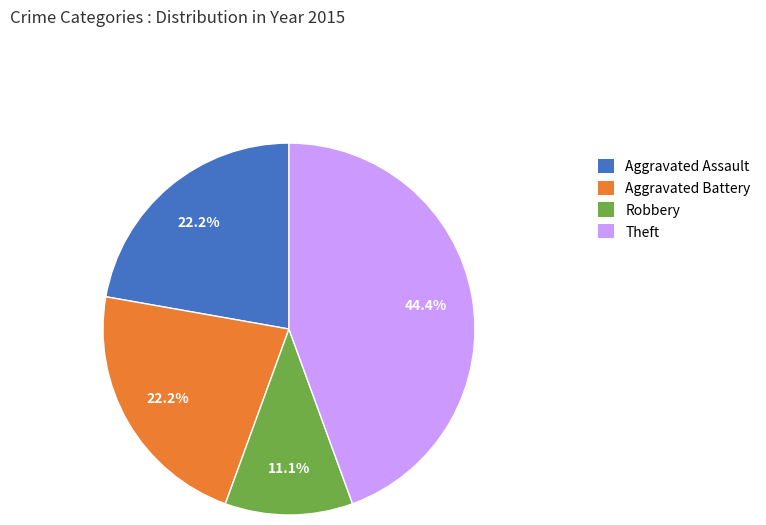

Between Theft and Aggravated Battery, which is larger?

Theft